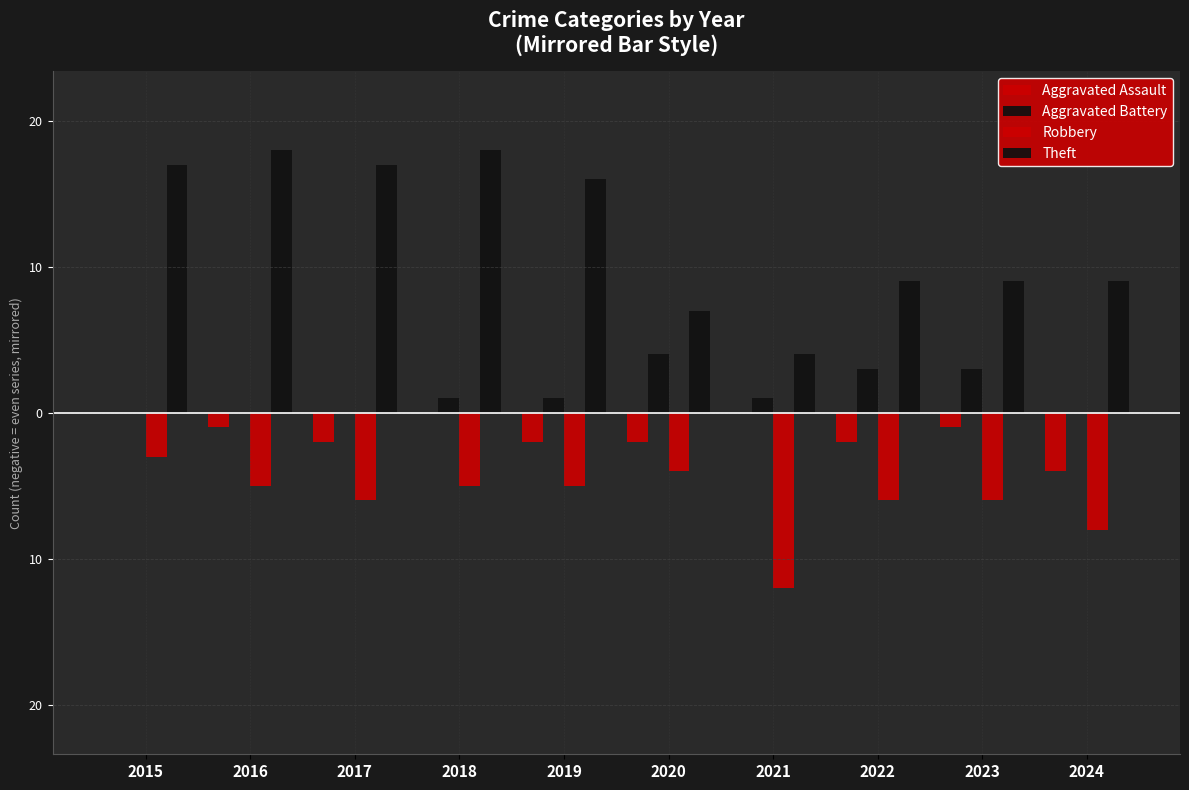

Are the bars grouped side by side (vs. stacked)?

Yes